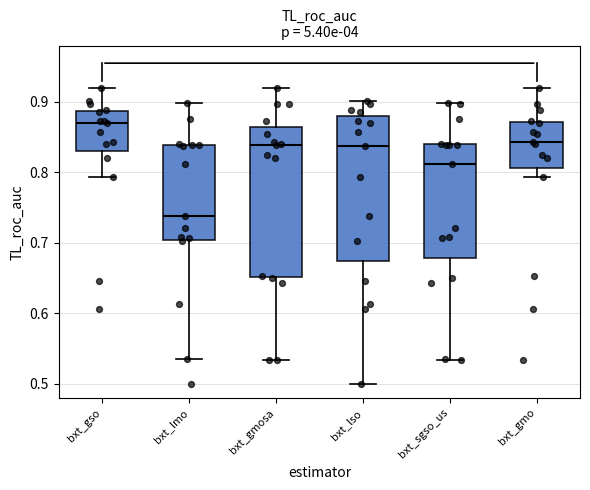

Which box's median line is the highest?

bxt_gso